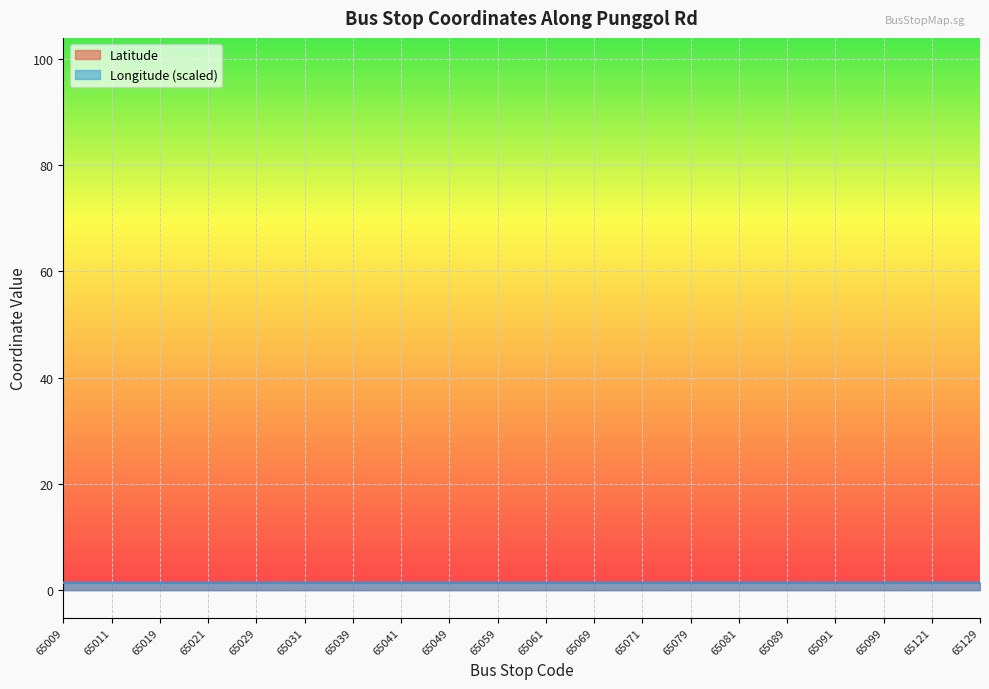

Which series ends up on top after the final intersection of Latitude and Longitude?

Longitude